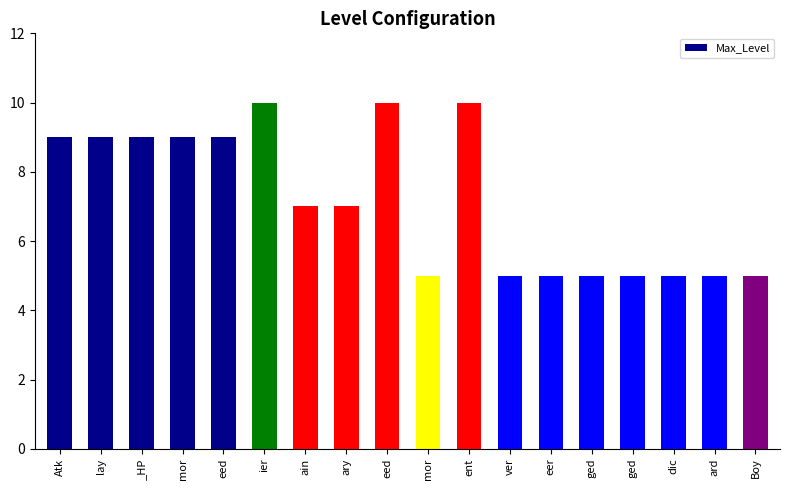

The value at ver is 7. True or false?

False